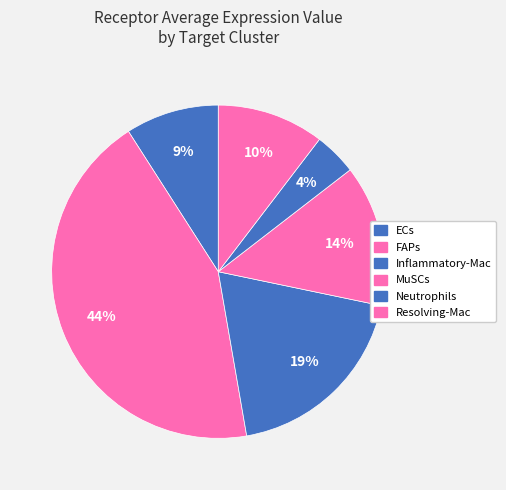

To the nearest percent, what percentage of the pie is Neutrophils?

4%